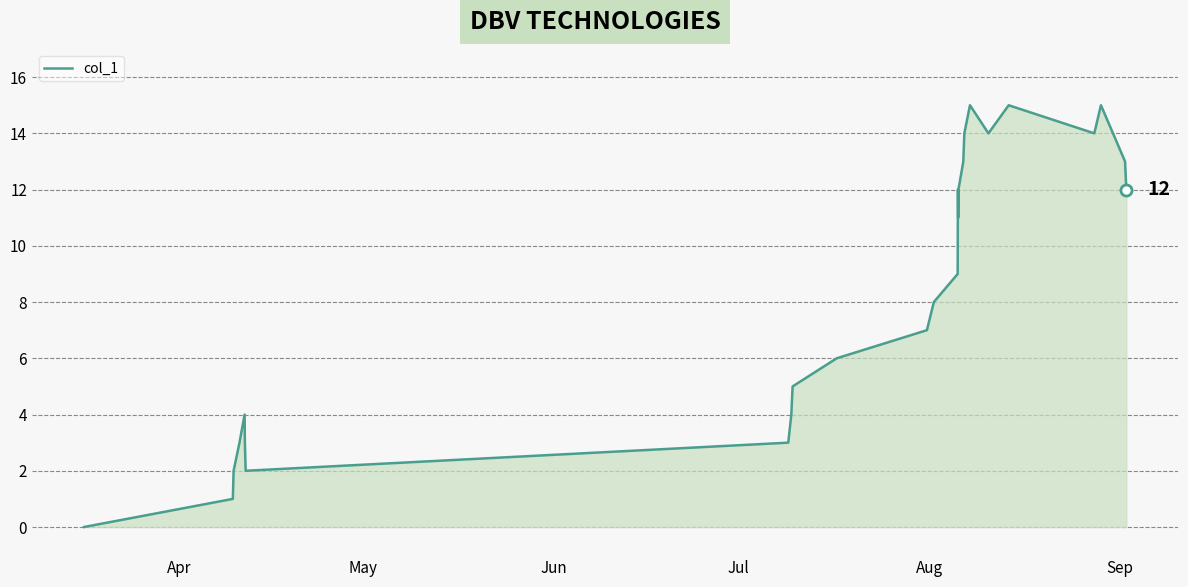

What is the difference between the maximum and minimum values?

15